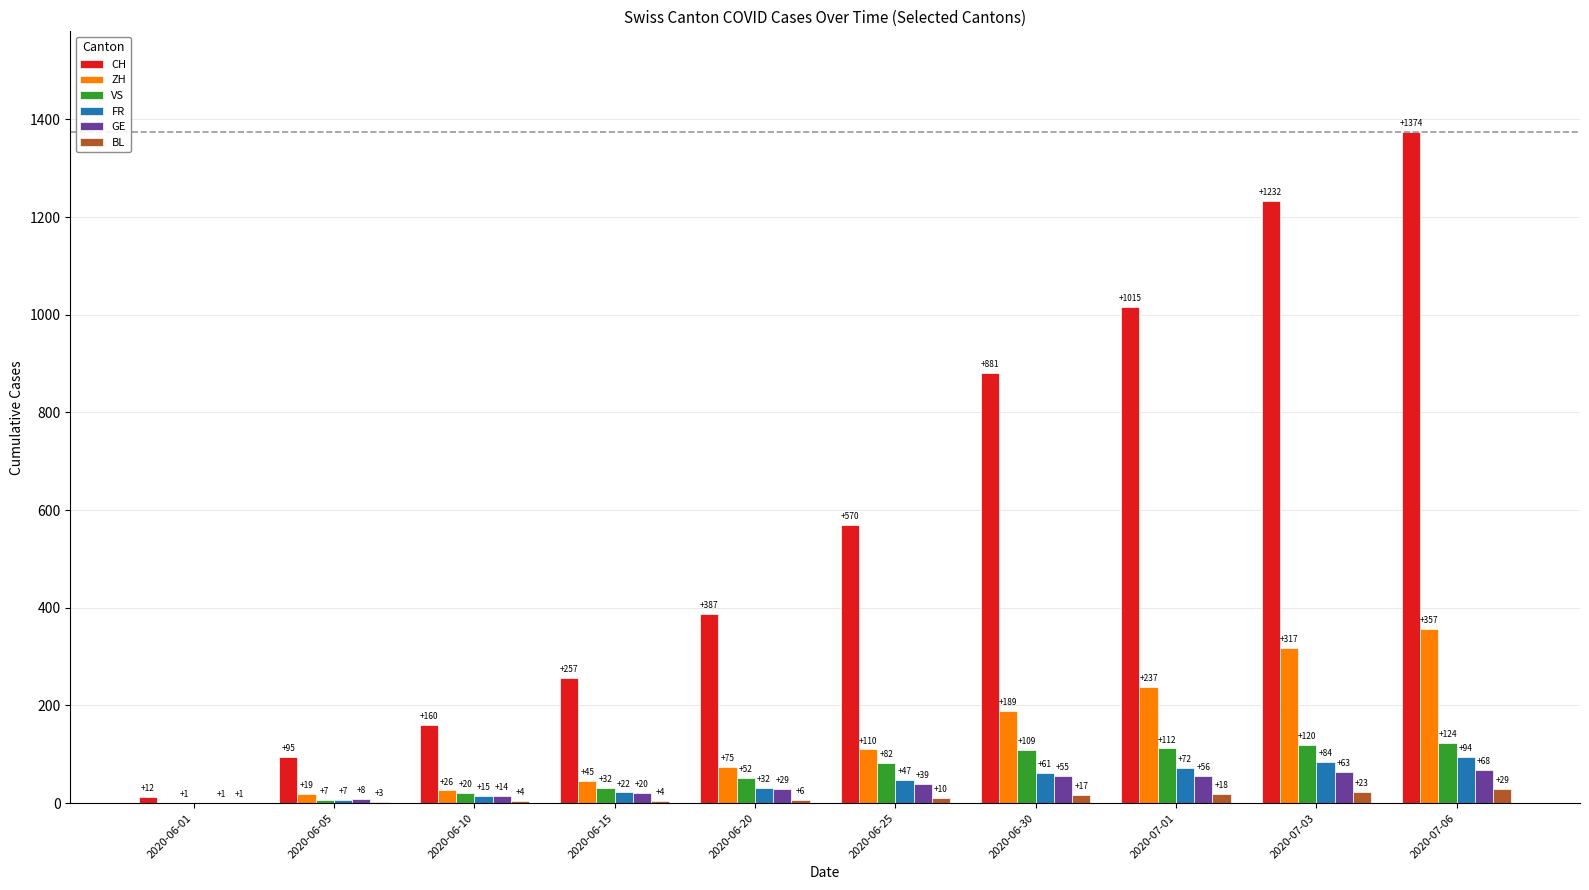

Which series has the largest total across all categories?

CH